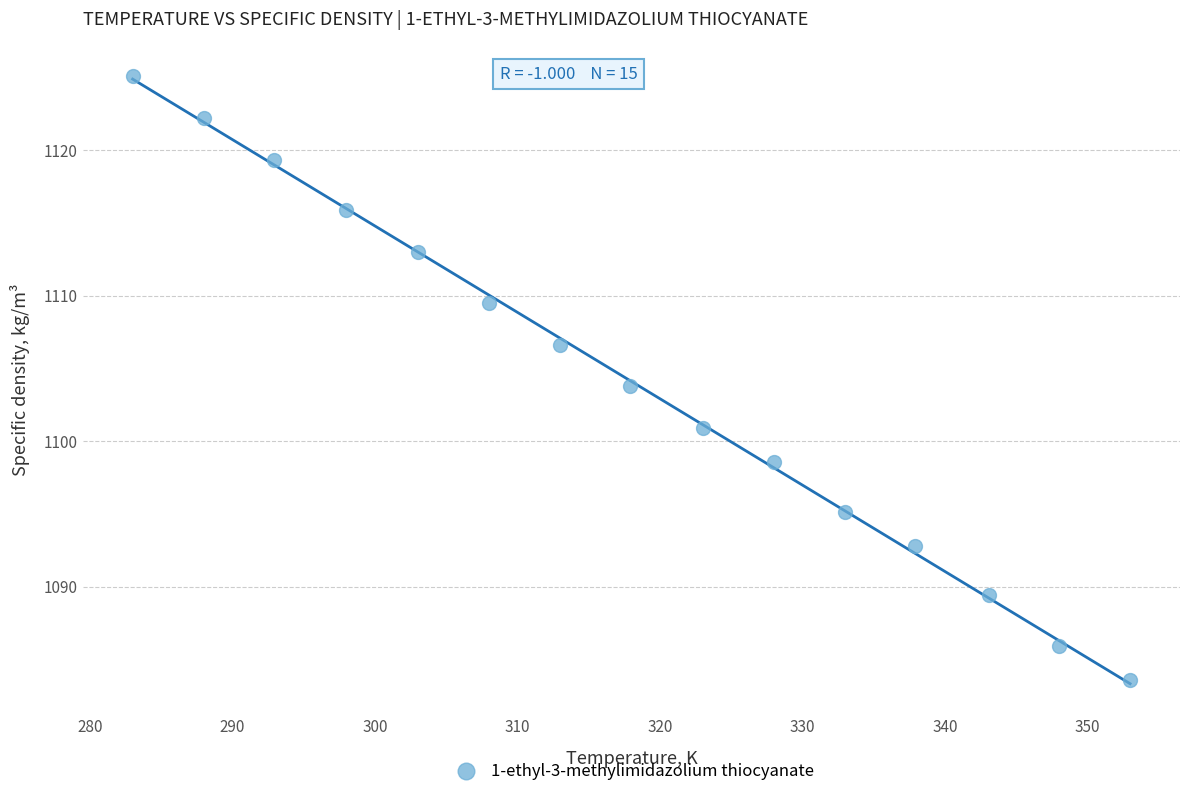

What is the range of Y values (max minus min)?

41.5